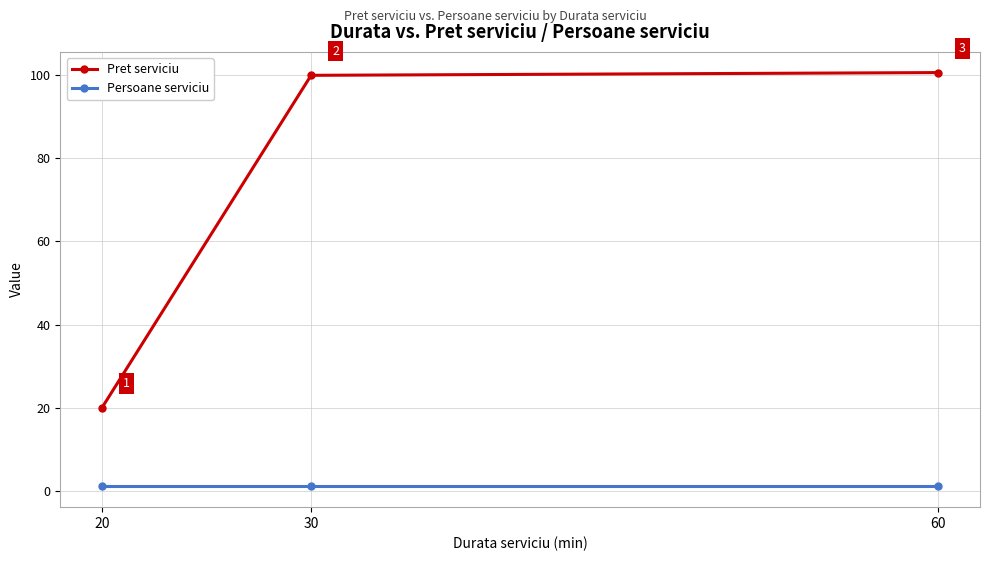

Rank the categories by Pret serviciu value from highest to lowest.

60, 30, 20